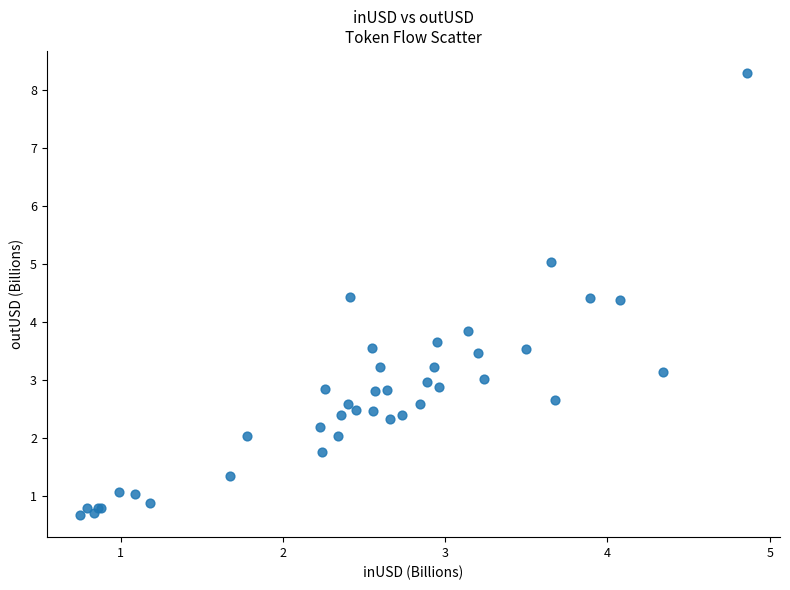

What Y value in the scatter plot is closest to 4?

3.8